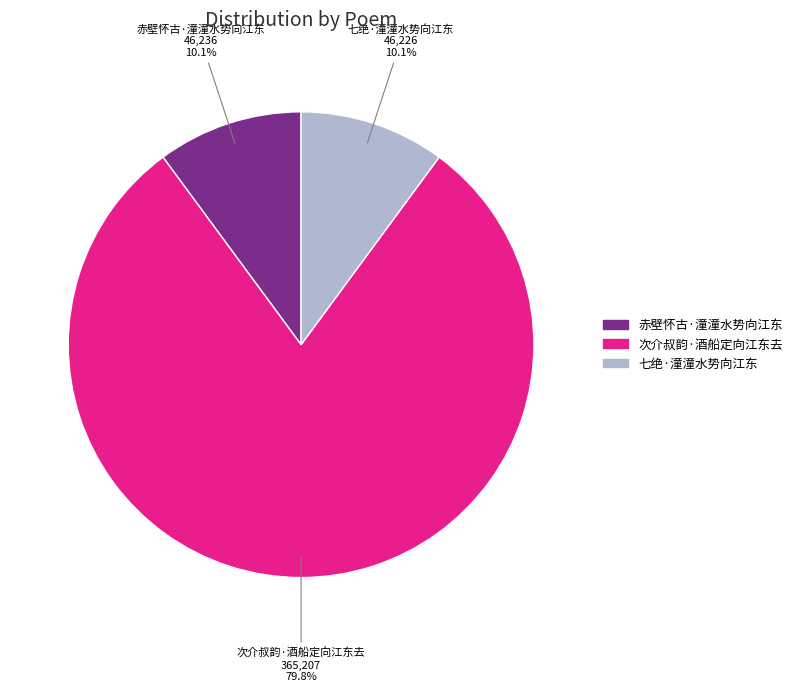

The 赤壁怀古·潼潼水势向江东 slice represents 17% of the pie. True or false?

False